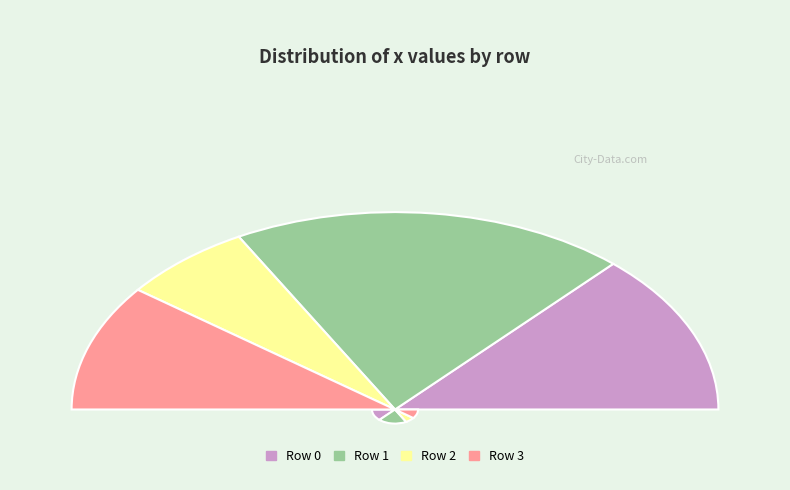

To the nearest percent, what is the difference between the 3 and 1 slice percentages?

19%